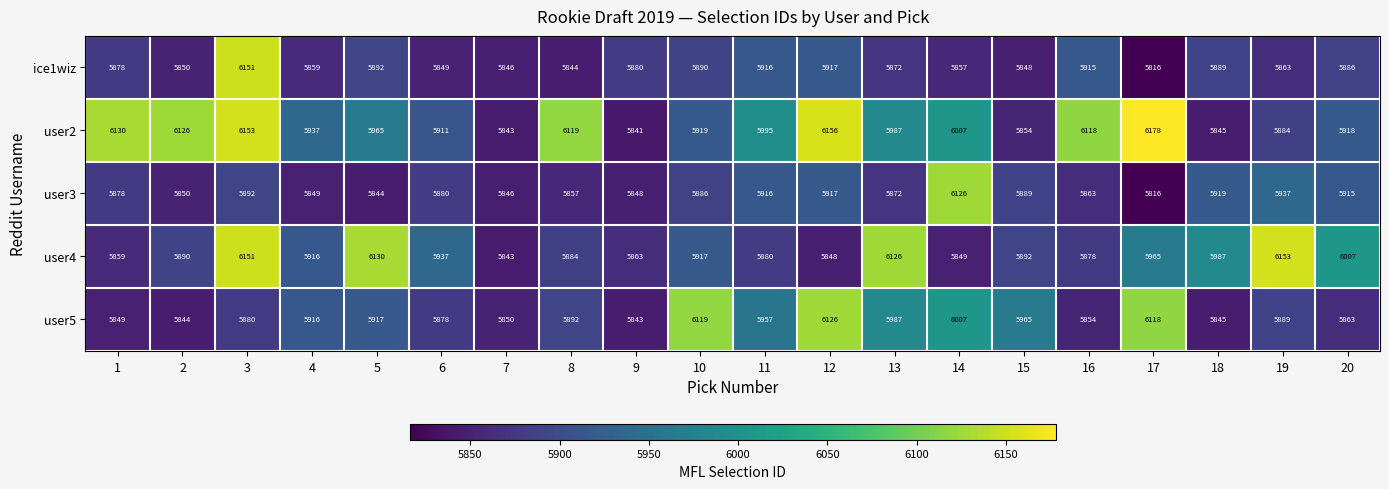

The user4 series shows 5917 at 10. True or false?

True